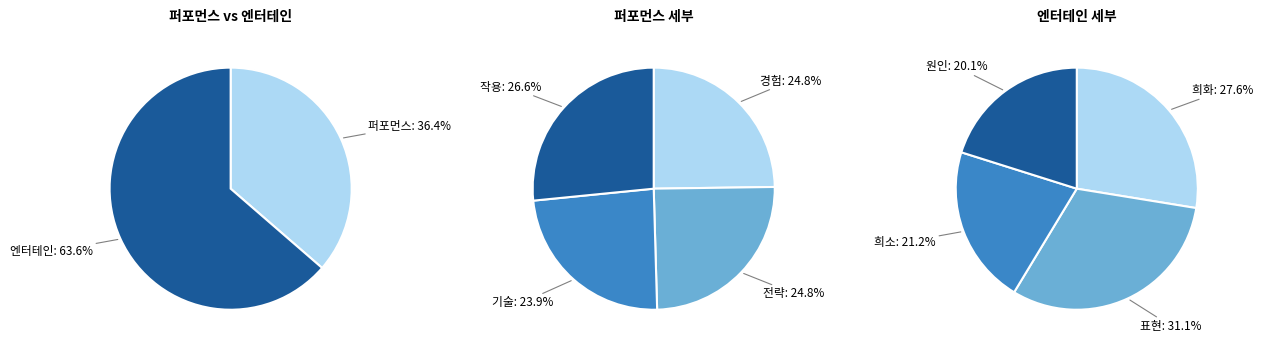

Does 퍼포먼스 (P) represent more than half of the total?

No